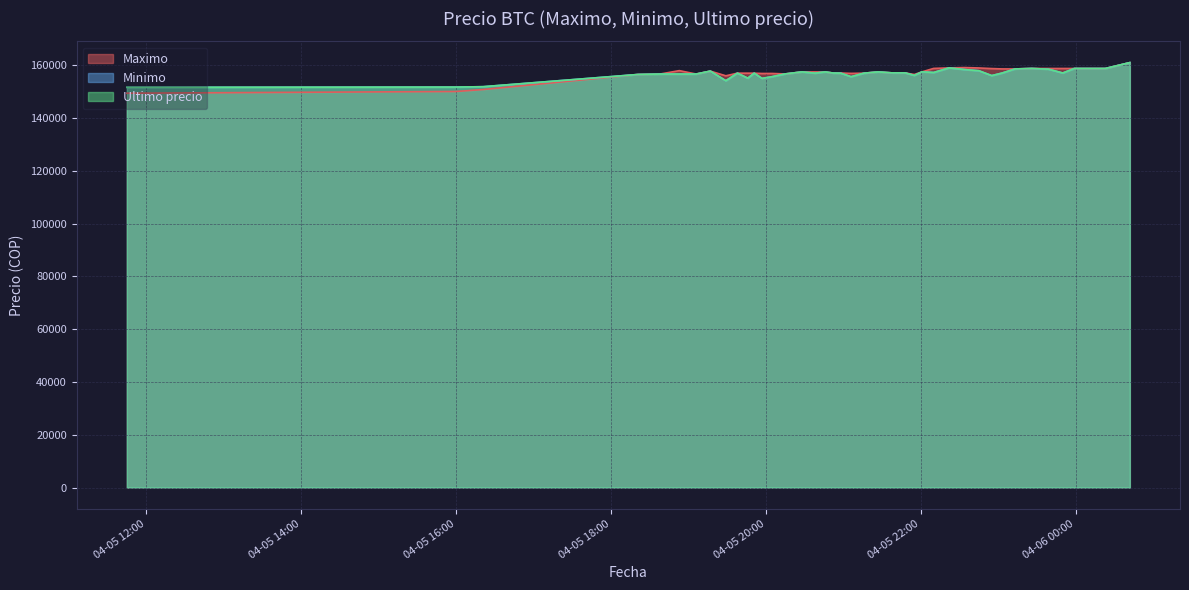

True or false: Minimo has more than 2 points higher than both neighbors.

True